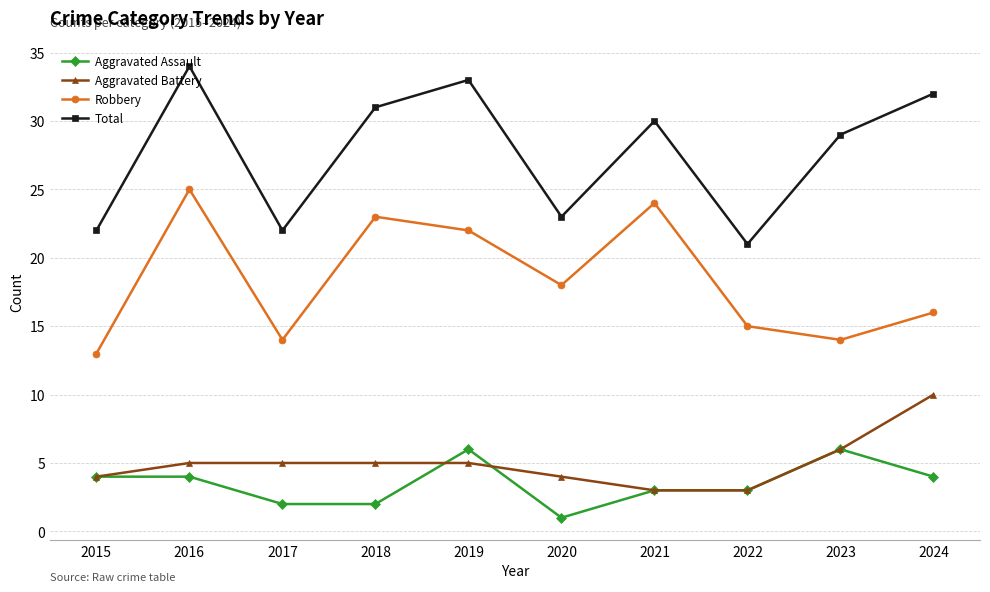

The Total series shows 9 at 2024. True or false?

False